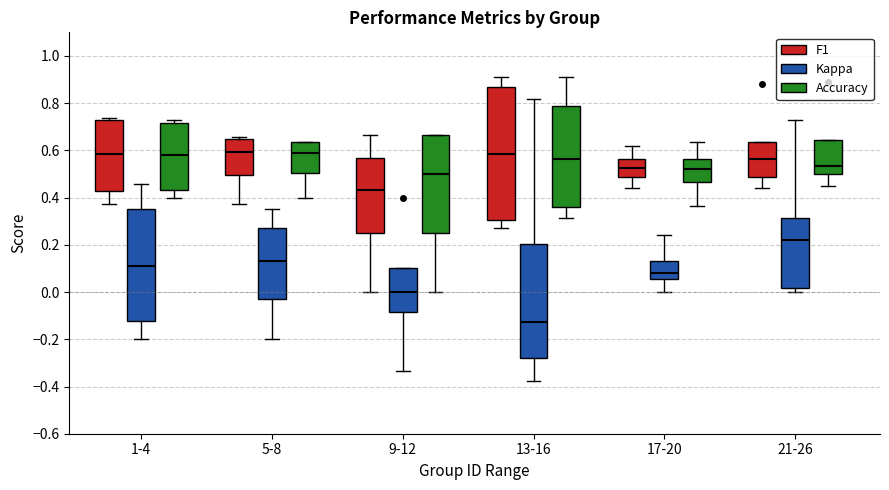

Where is the lower edge of the box for 21-26 (Kappa) on the y-axis? The values are not printed on the chart, so give them approximately, as read against the axis.

0.02